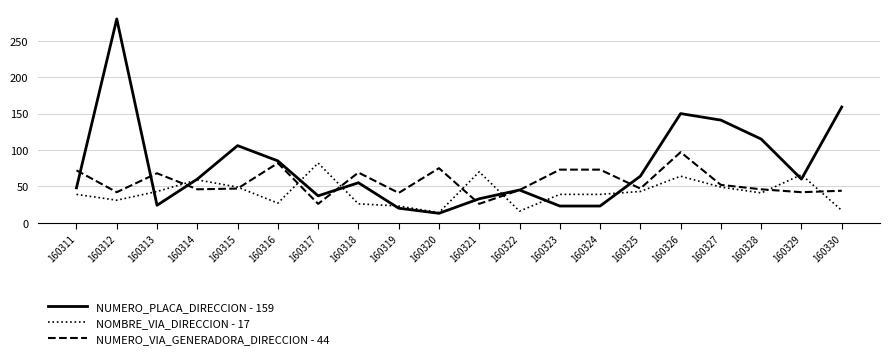

True or false: NOMBRE_VIA_DIRECCION - 17 has a value of 111 at 160326.

False